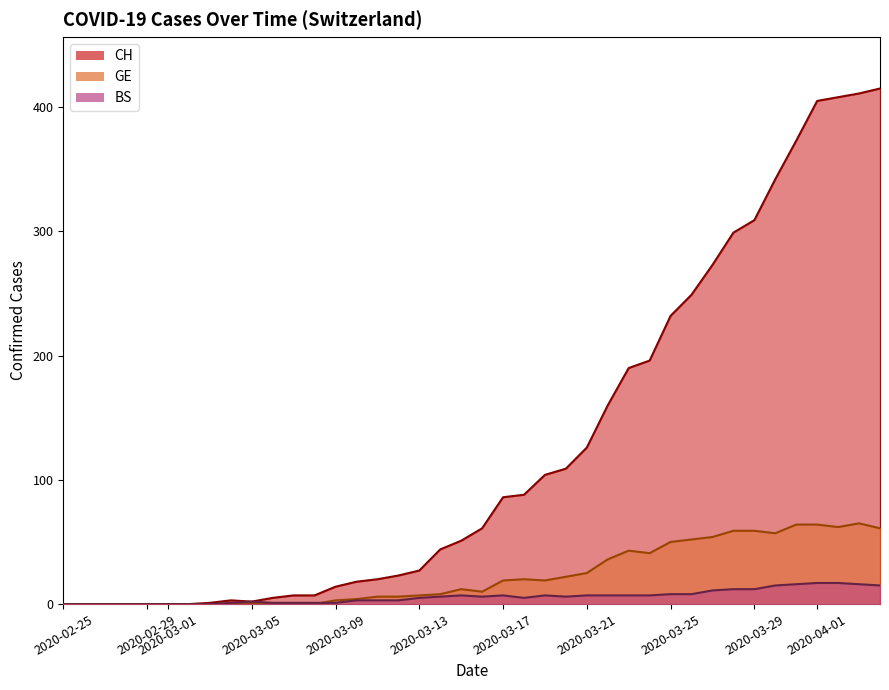

Reading right to left, what are all the values shown in this chart?

CH: 415	411	408	405	373	342	309	299	273	249	232	196	190	160	126	109	104	88	86	61	51	44	27	23	20	18	14	7	7	5	2	3	1	0	0	0	0	0	0	0
GE: 61	65	62	64	64	57	59	59	54	52	50	41	43	36	25	22	19	20	19	10	12	8	7	6	6	4	3	0	0	0	0	0	0	0	0	0	0	0	0	0
BS: 15	16	17	17	16	15	12	12	11	8	8	7	7	7	7	6	7	5	7	6	7	6	5	3	3	3	1	1	1	1	2	1	0	0	0	0	0	0	0	0